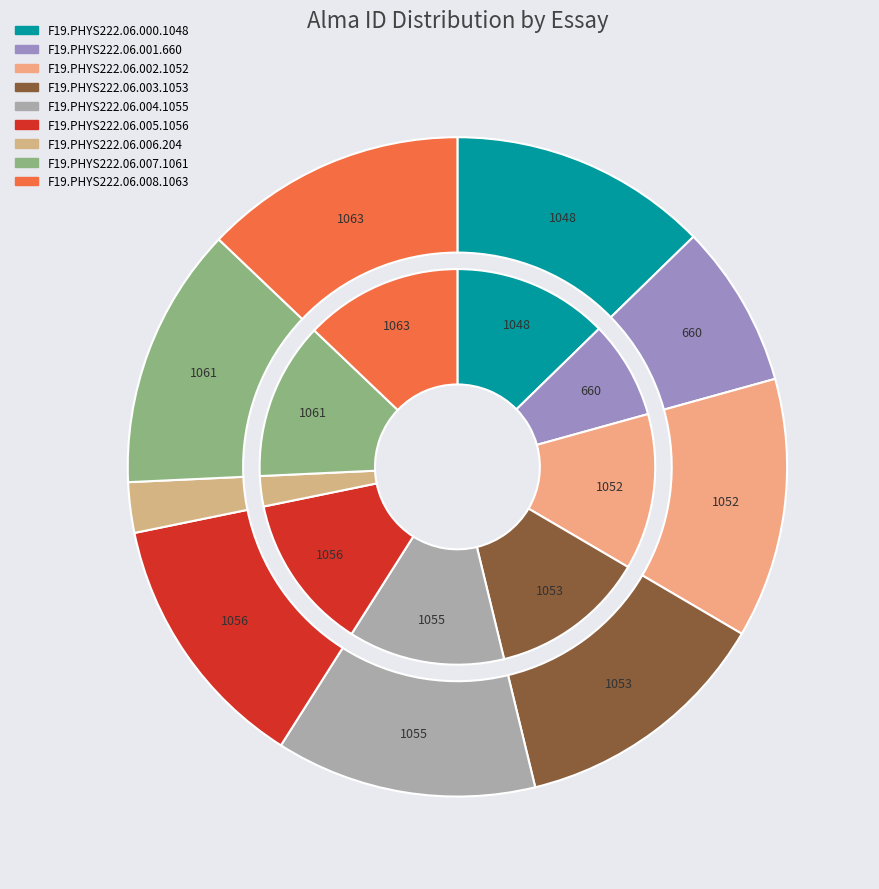

How many slices are in this pie chart?

9